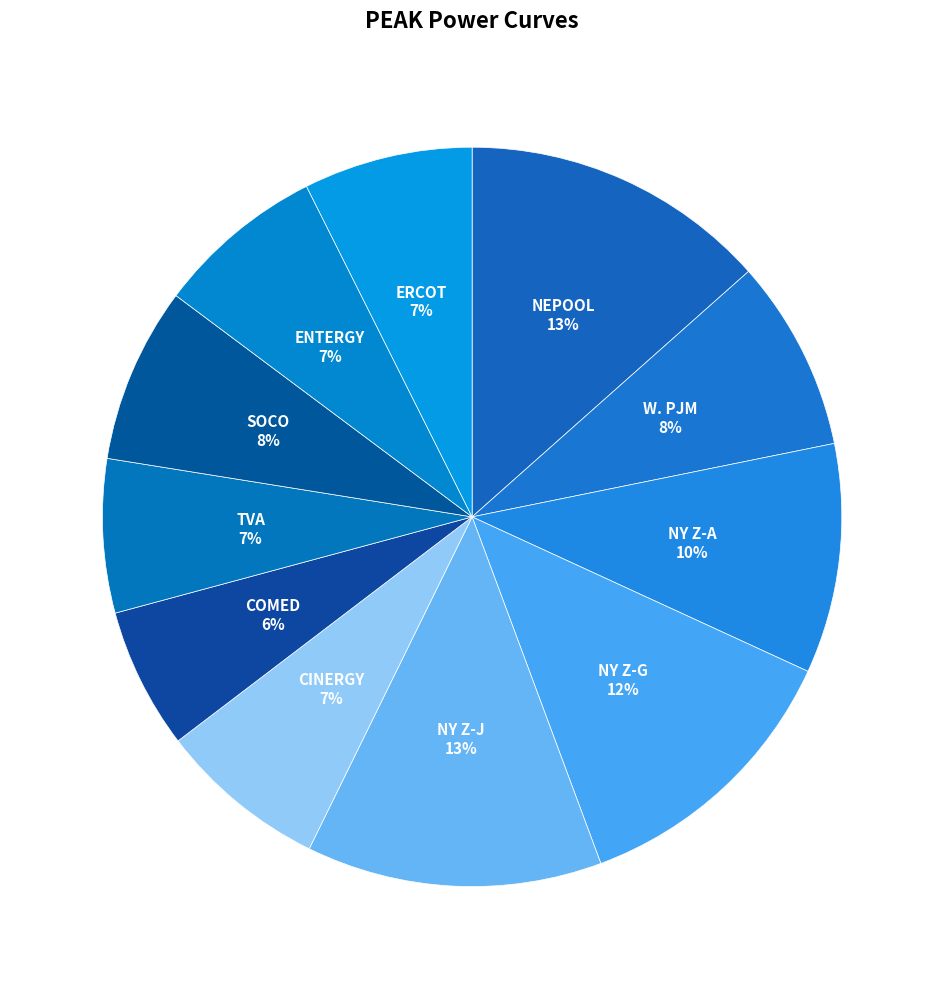

Is the sum of NY Z-A and NEPOOL greater than half?

No